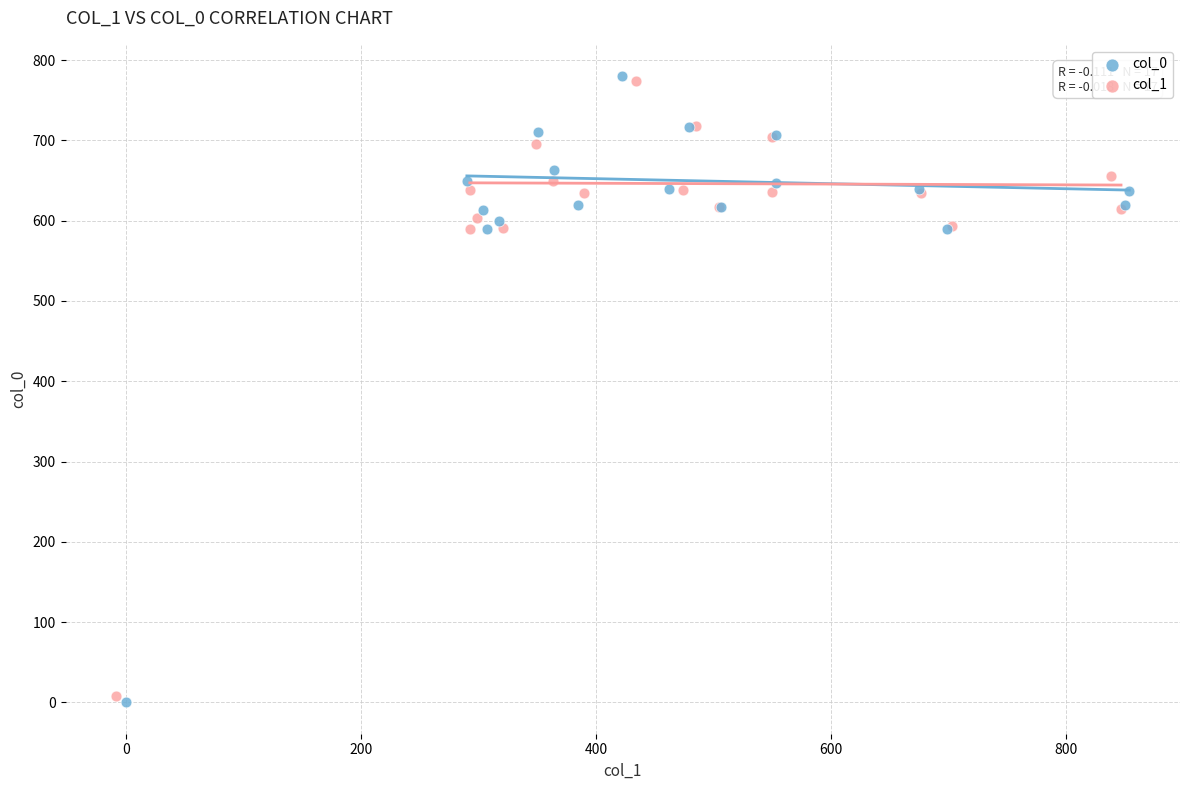

Which series has the widest spread of Y values?

col_0